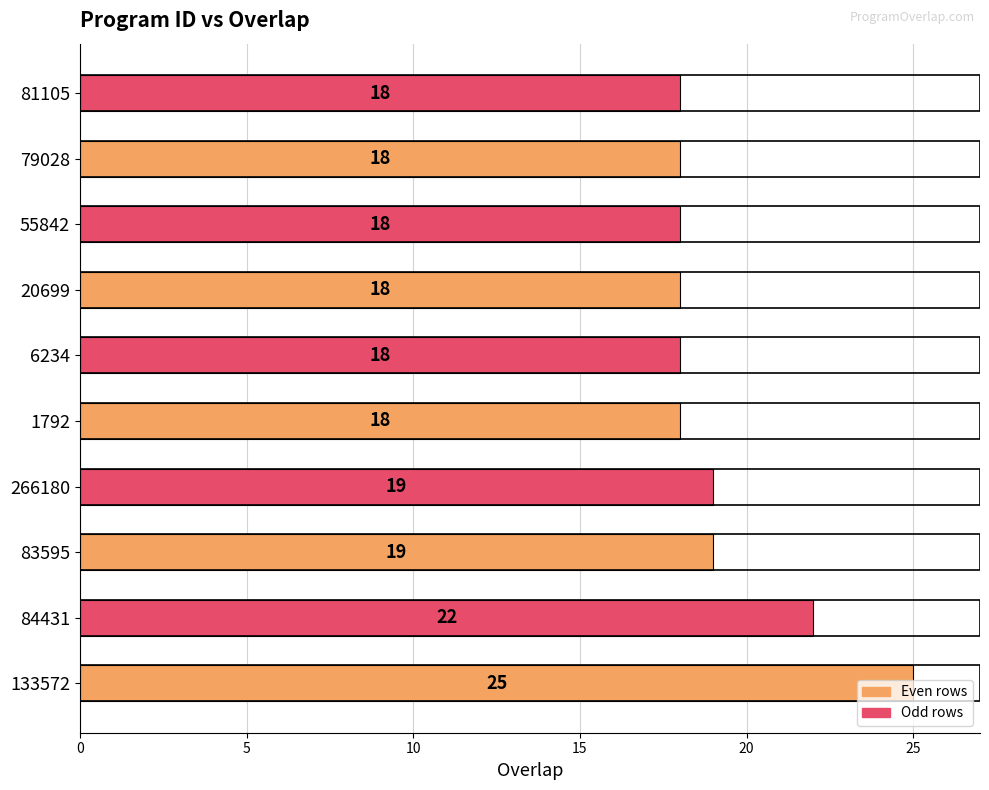

The value at 266180 is 19. True or false?

True